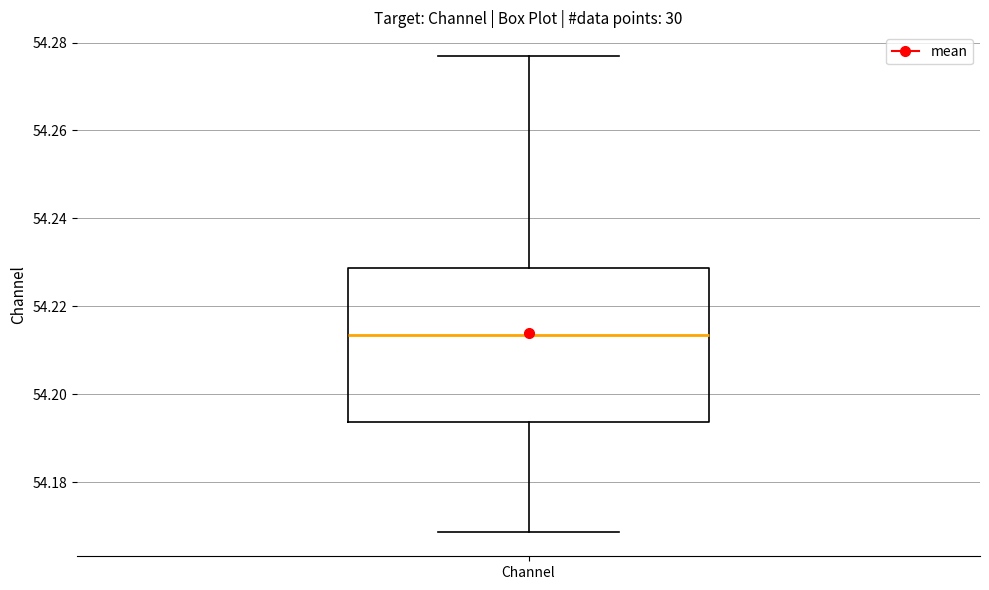

Read this box plot against the y-axis: the position of the median line, the range covered by the box, and the ends of both whiskers. The values are not printed on the chart, so give them approximately, as read against the axis.

median 54.214, box 54.194 to 54.228, whiskers 54.168 to 54.276